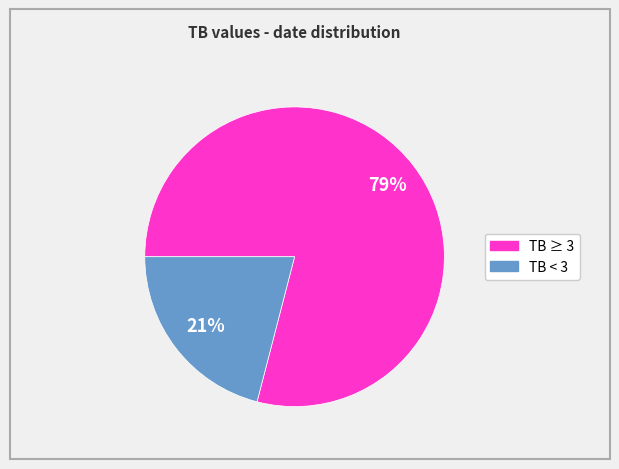

Is there a majority slice in this chart?

Yes